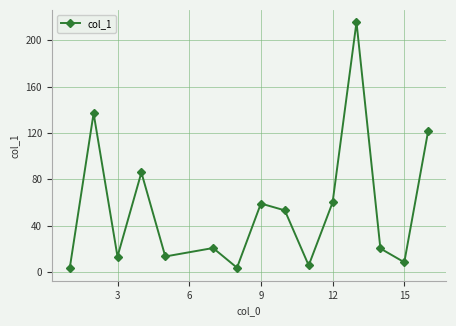

How many points are higher than both their immediate neighbors (excluding endpoints)?

5